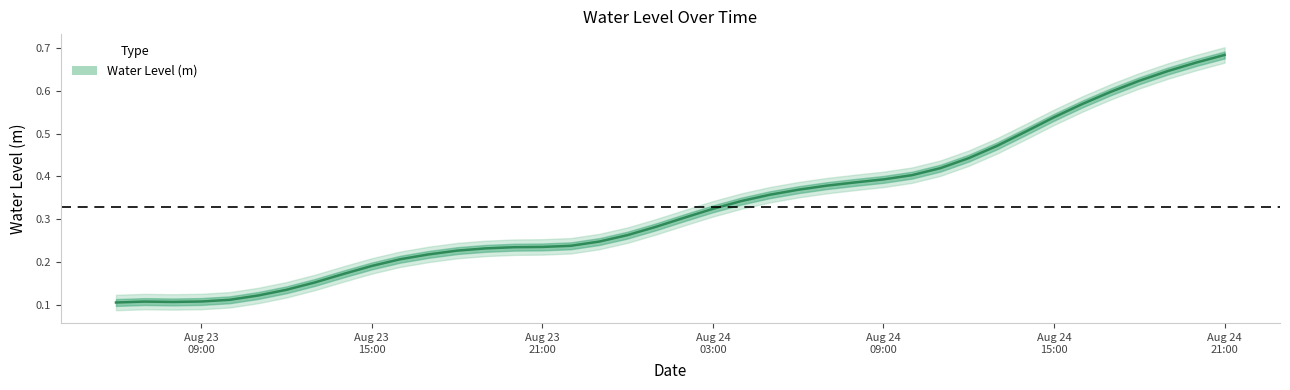

Does the chart display data point markers on the line(s)?

No